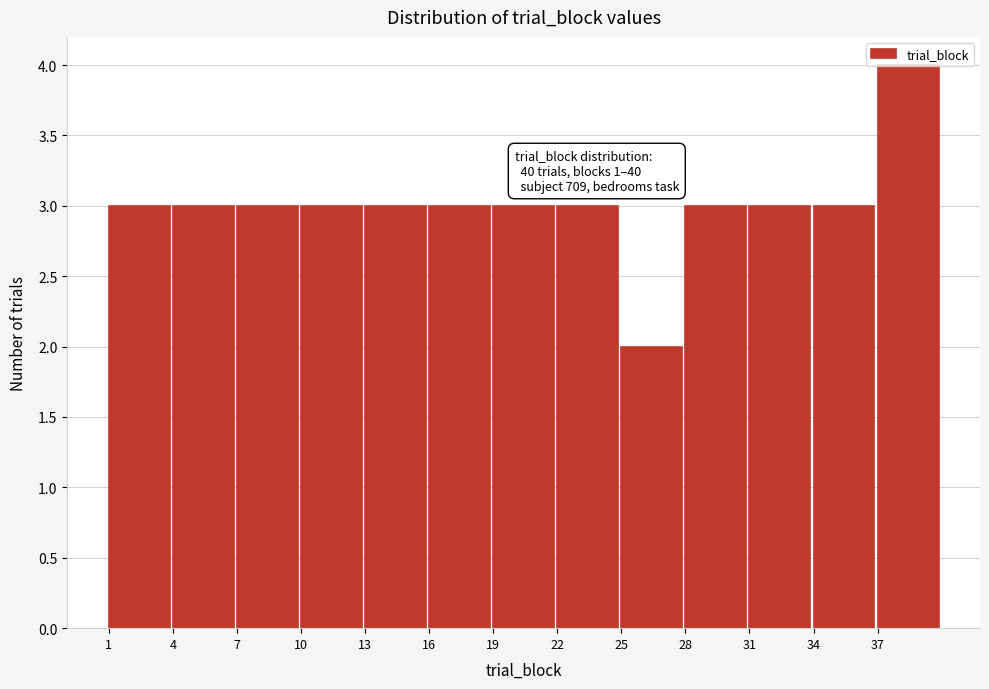

Which range on the x-axis has the tallest bar?

37 to 40